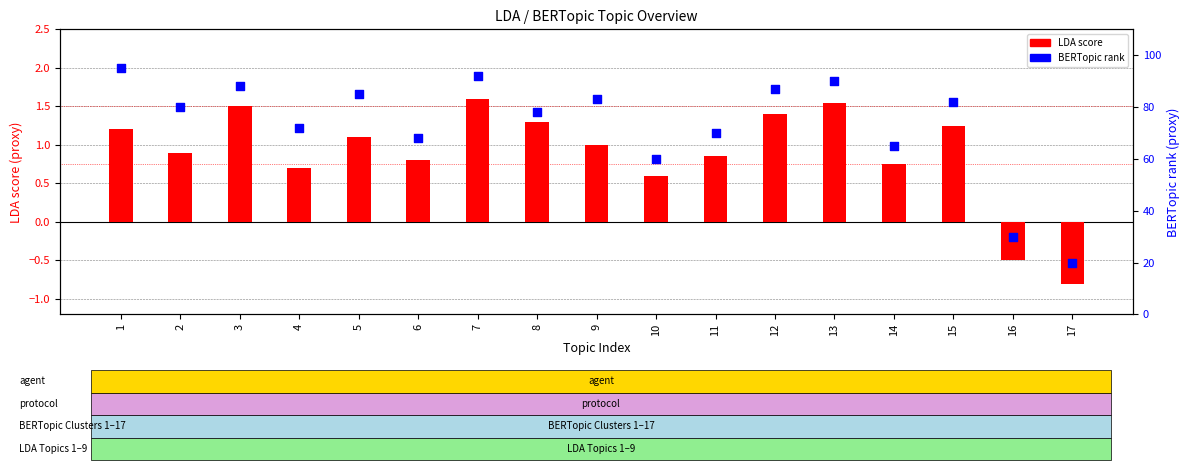

Which series contains the lowest Y value?

LDA score